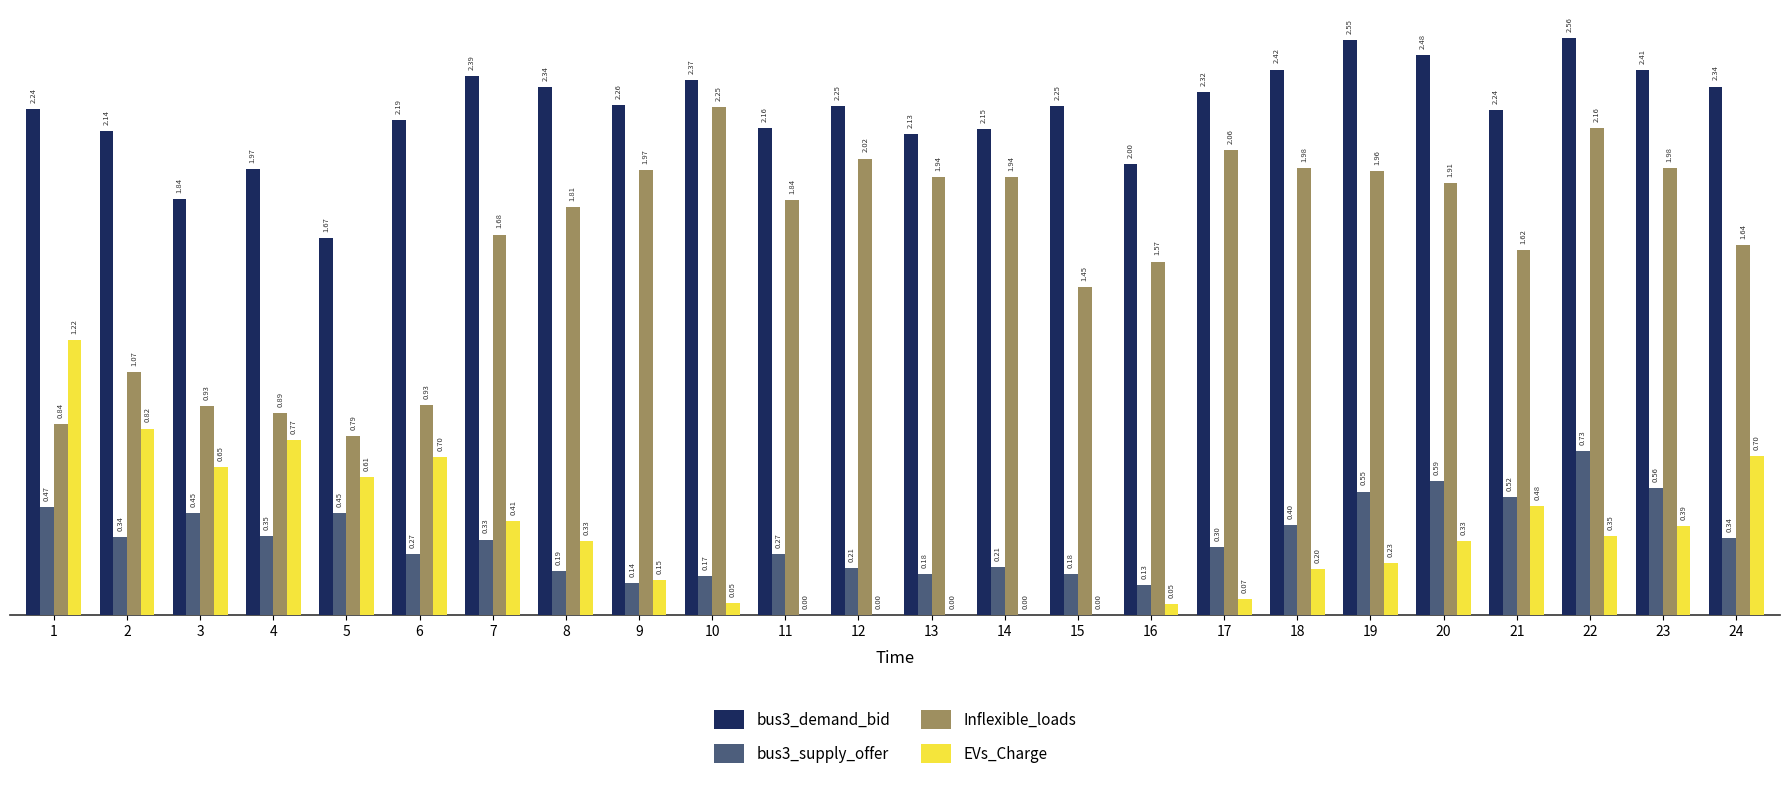

Between 10 and 15, which series saw the biggest shift?

Inflexible_loads